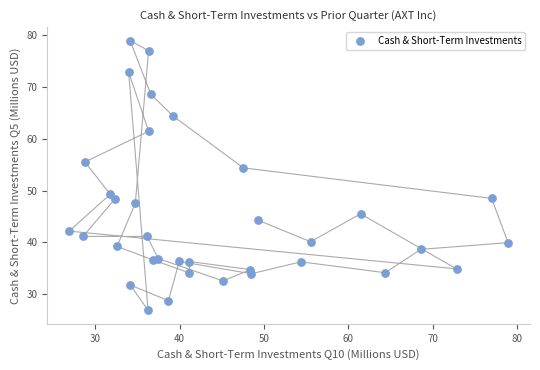

What is the range of X values (max minus min)?

52.1